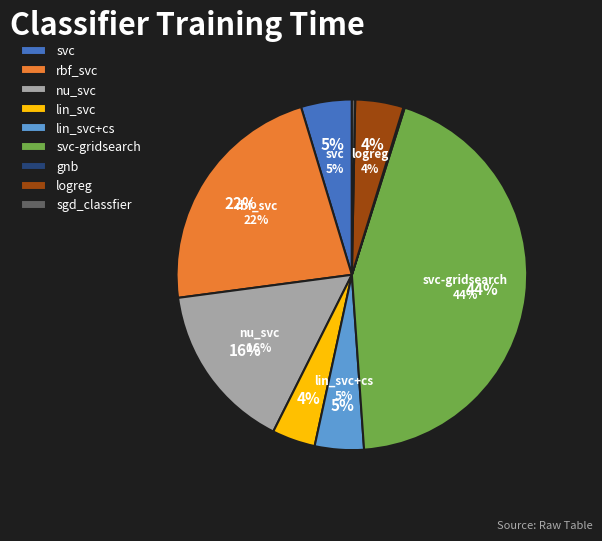

To the nearest percent, what portion does svc-gridsearch represent?

44%